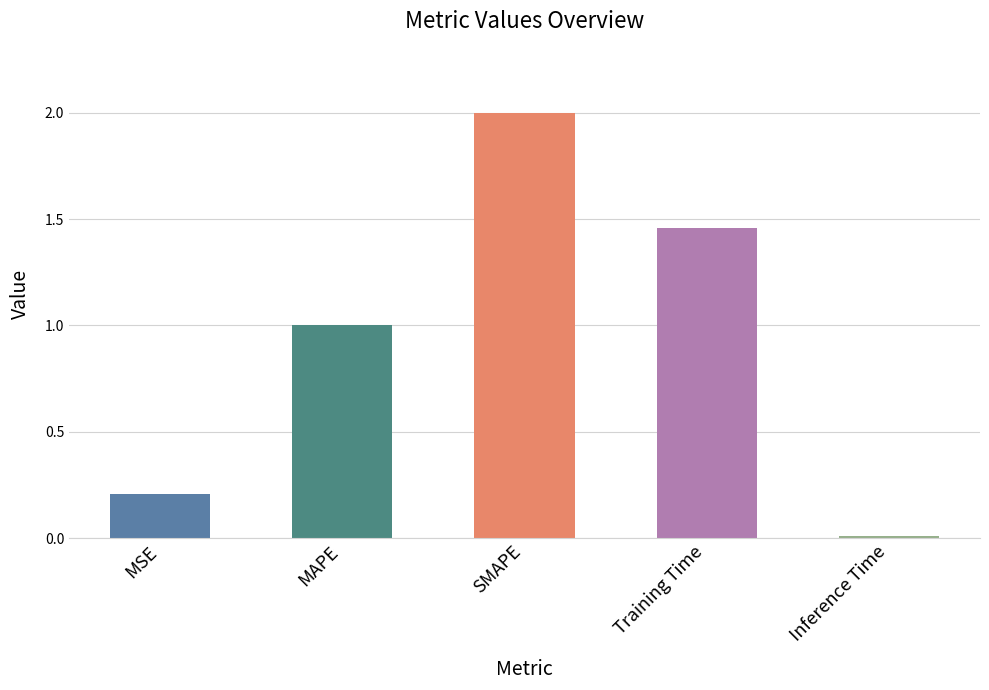

Is it true that the value at MAPE is 0.5?

False